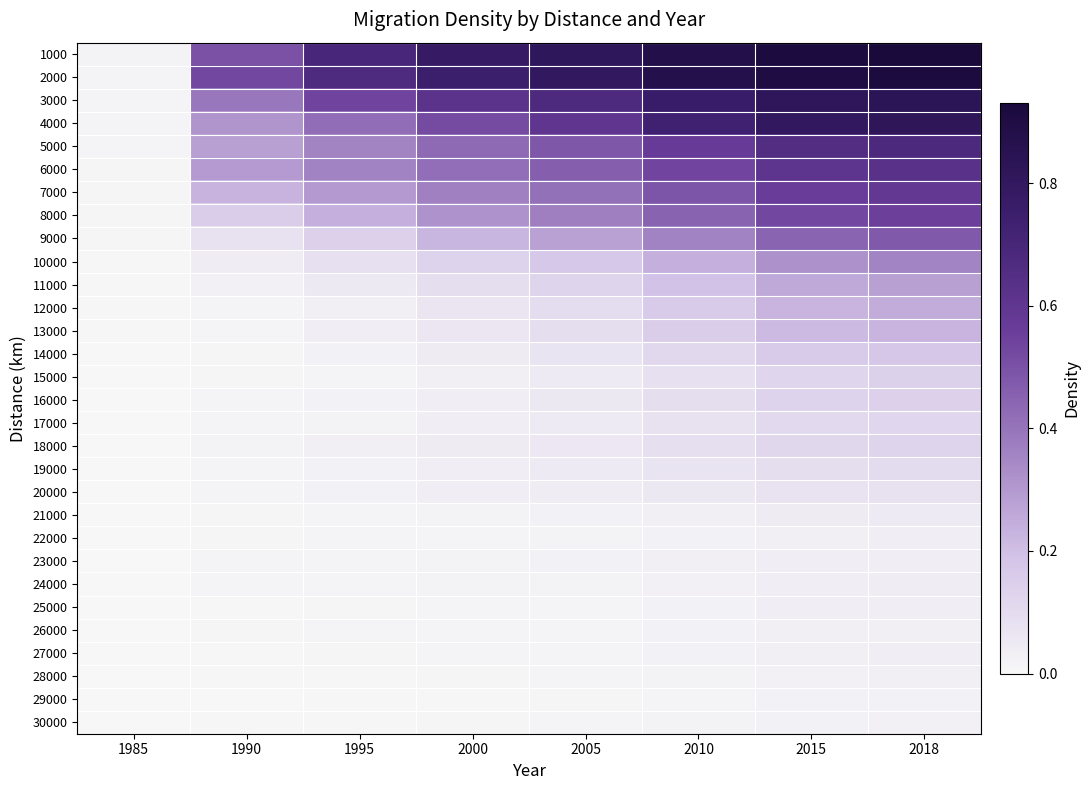

Which category has the highest value across all series?

2018